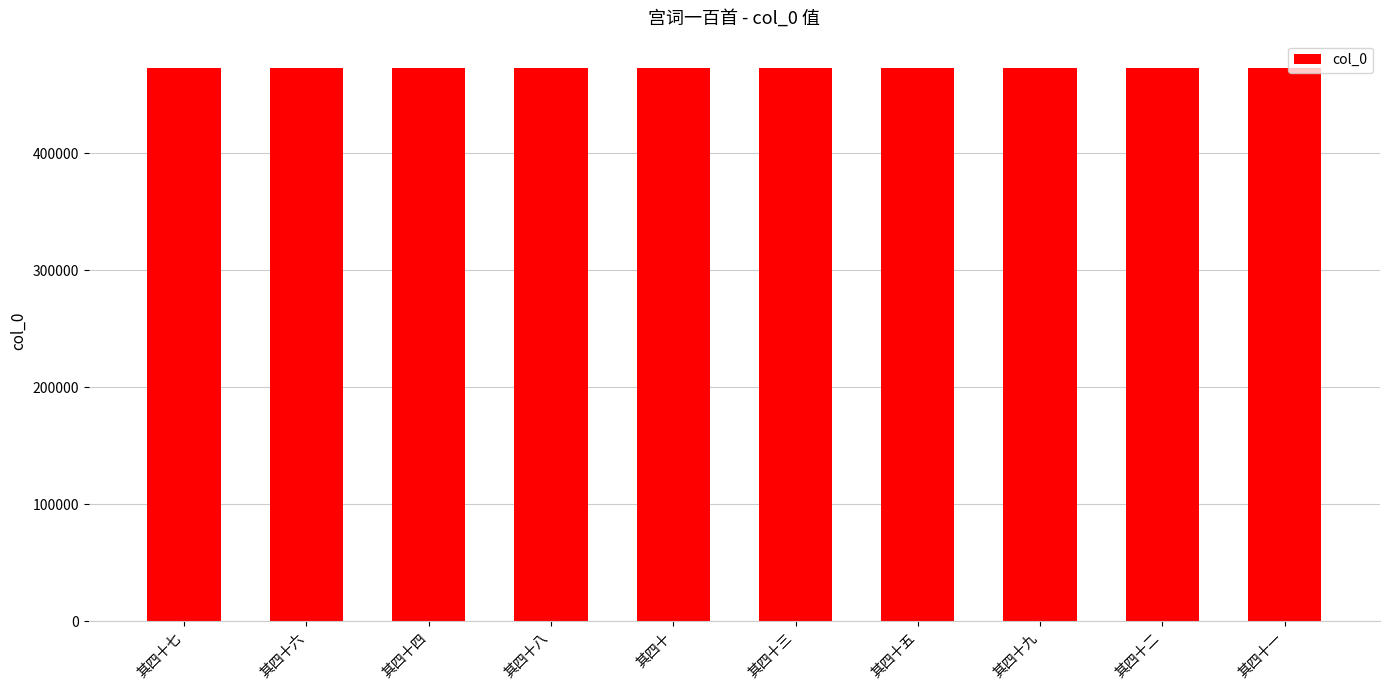

What is the average value?

472704